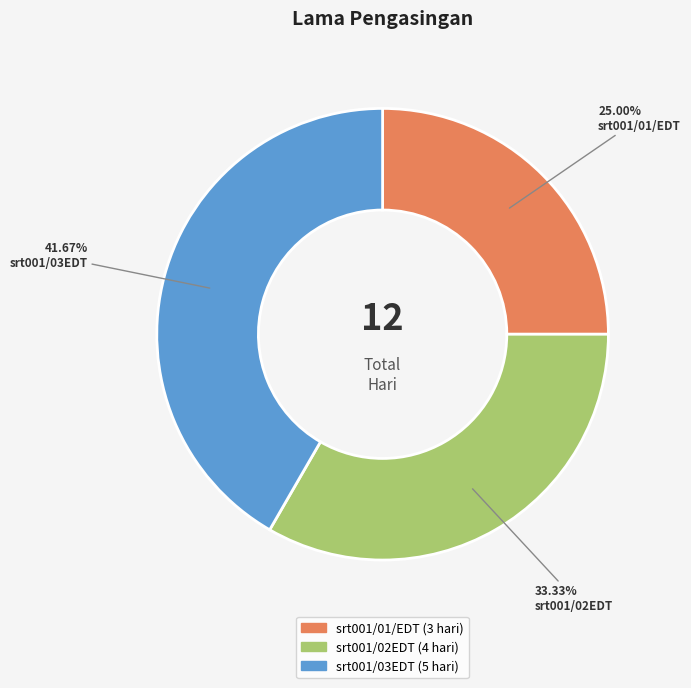

True or false: srt001/02EDT accounts for 19% of the total.

False